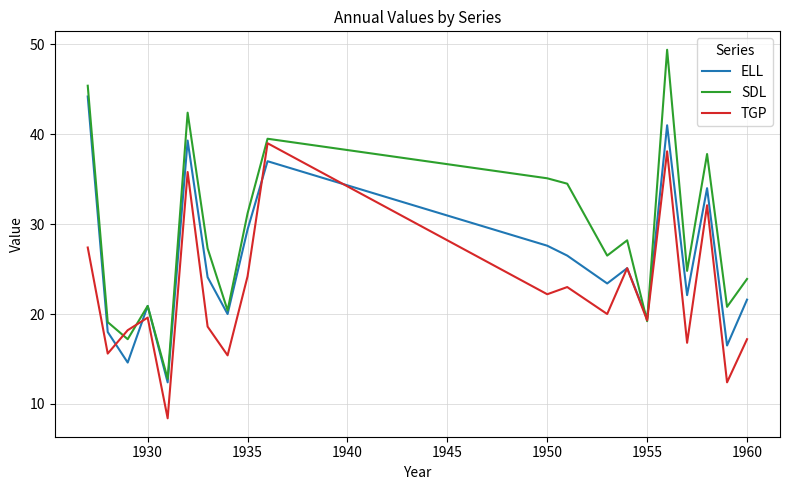

Which series has the largest total across all categories?

SDL